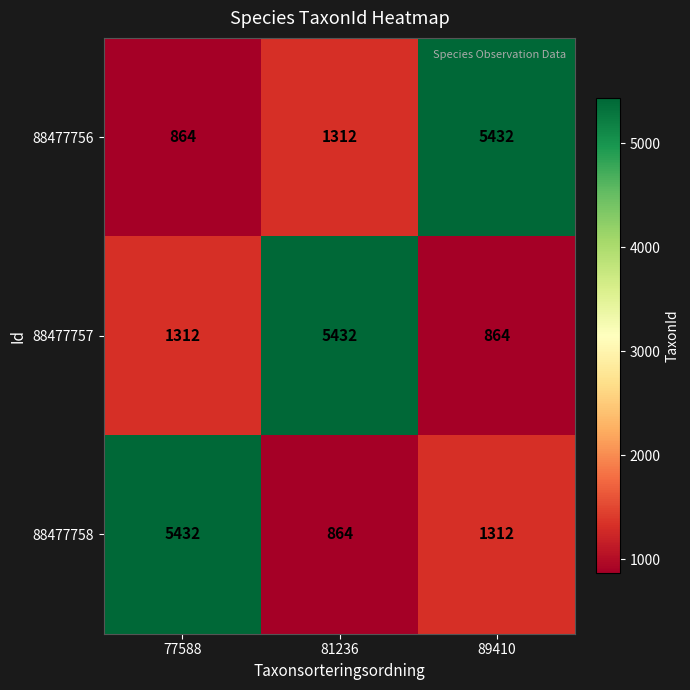

True or false: 88477758 has a value of 1763 at 77588.

False